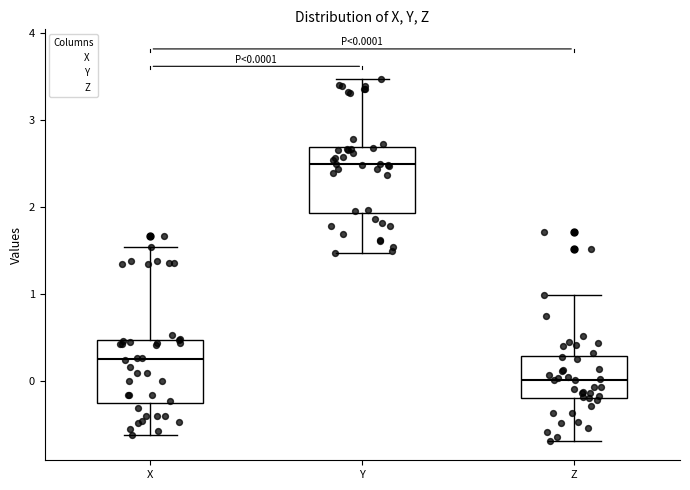

Which box has the highest median line?

Y